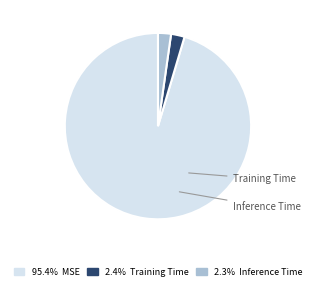

To the nearest percent, what percentage of the pie is Inference Time?

2%